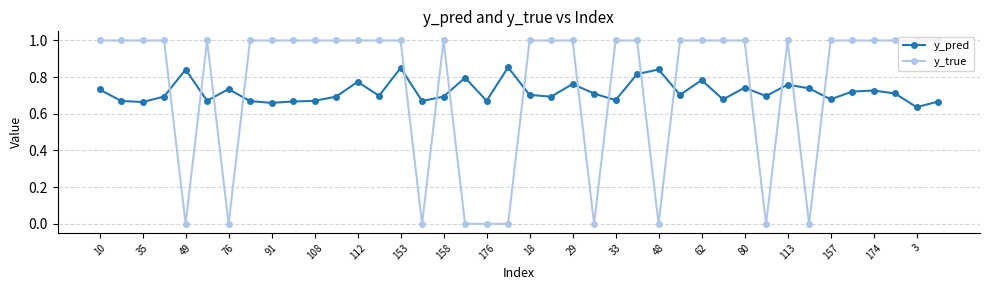

List the series in order of their peak value, lowest first.

y_pred, y_true